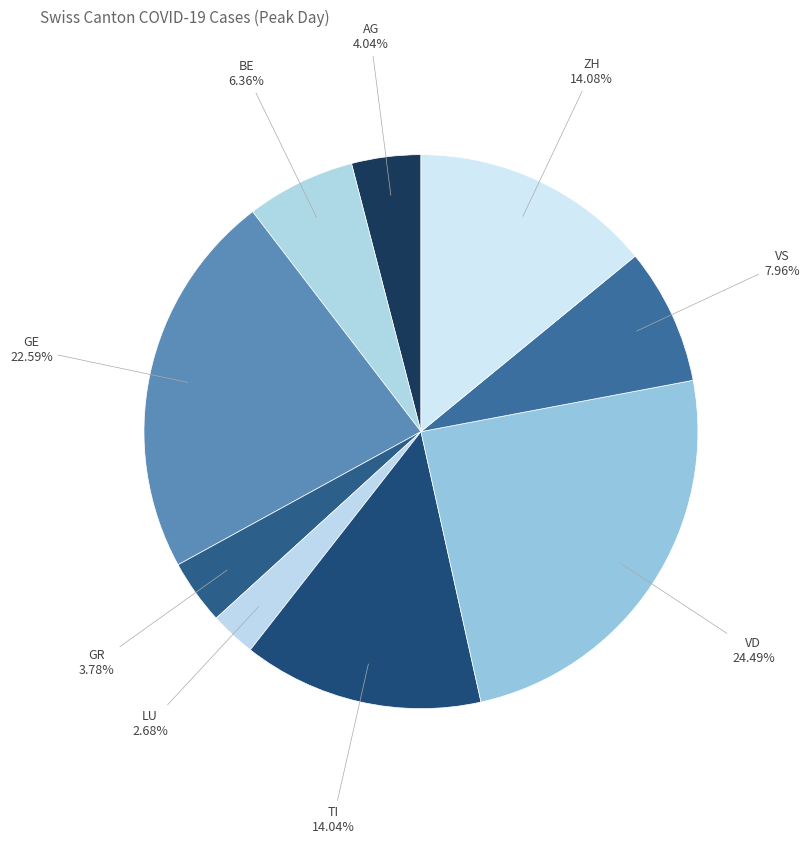

How much of the chart is everything except VD?

75.5%